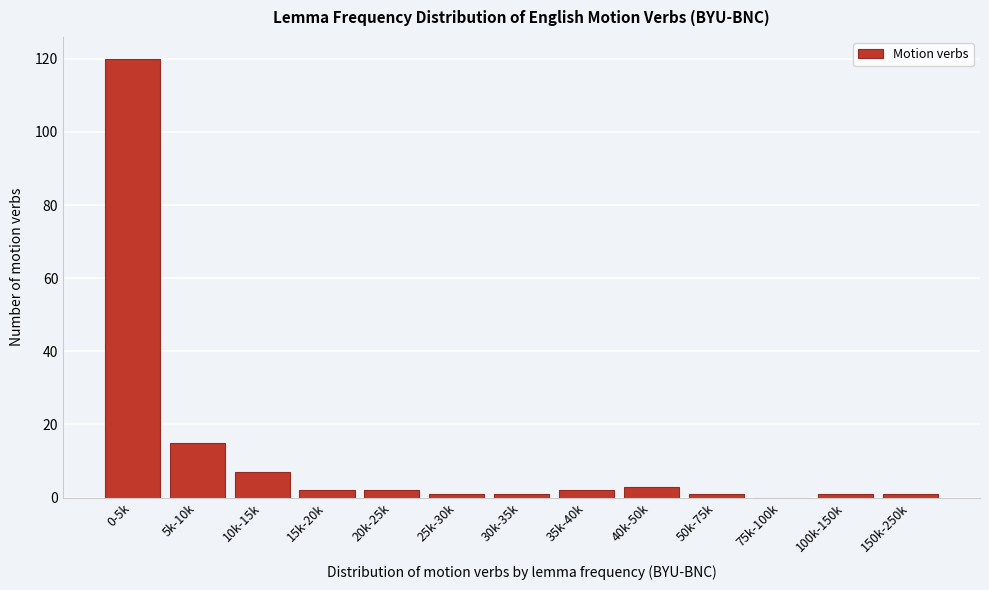

Reading left to right, list all the values displayed in this chart.

0-5k=120	5k-10k=15	10k-15k=7	15k-20k=2	20k-25k=2	25k-30k=1	30k-35k=1	35k-40k=2	40k-50k=3	50k-75k=1	75k-100k=0	100k-150k=1	150k-250k=1